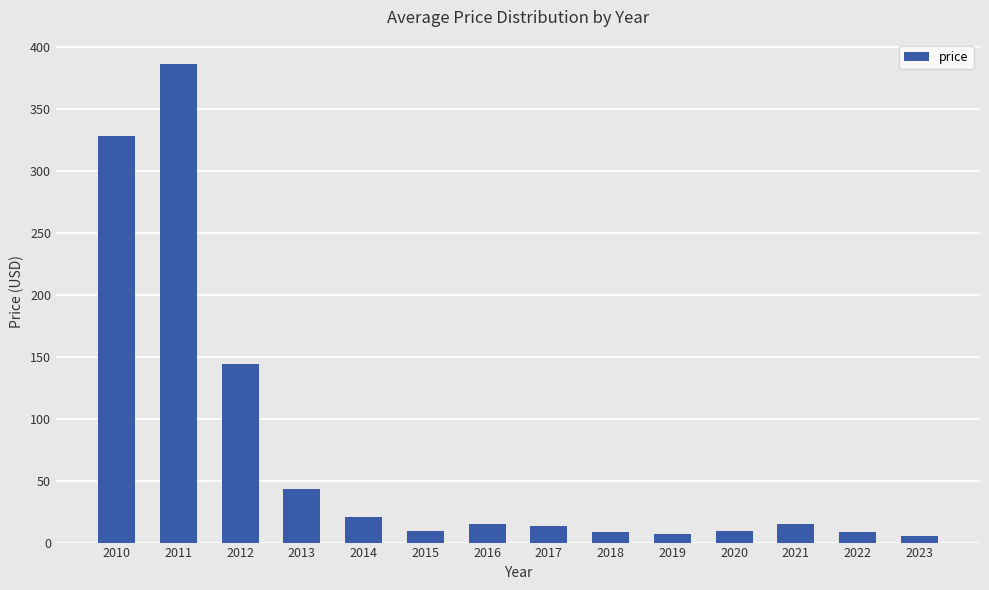

What is the value of the 4th bar from the left?

42.9